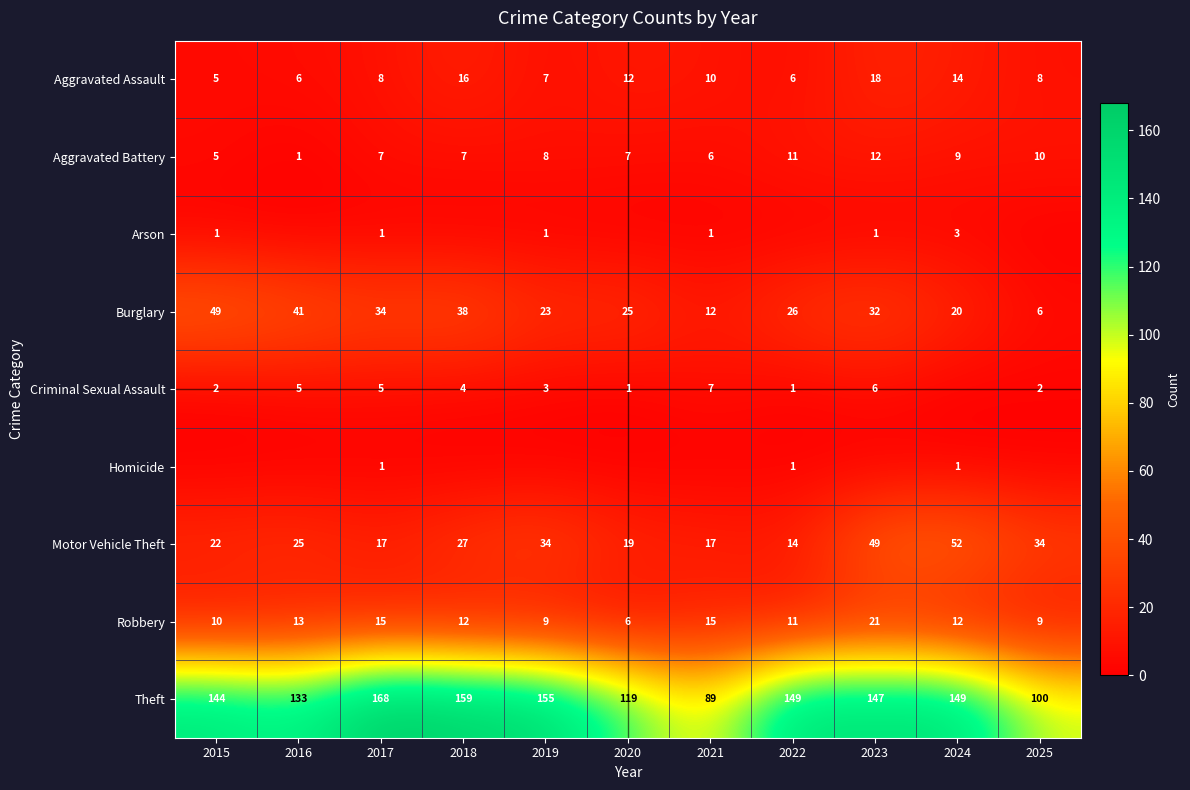

What is the difference between the maximum and minimum values in the Aggravated Assault series?

13